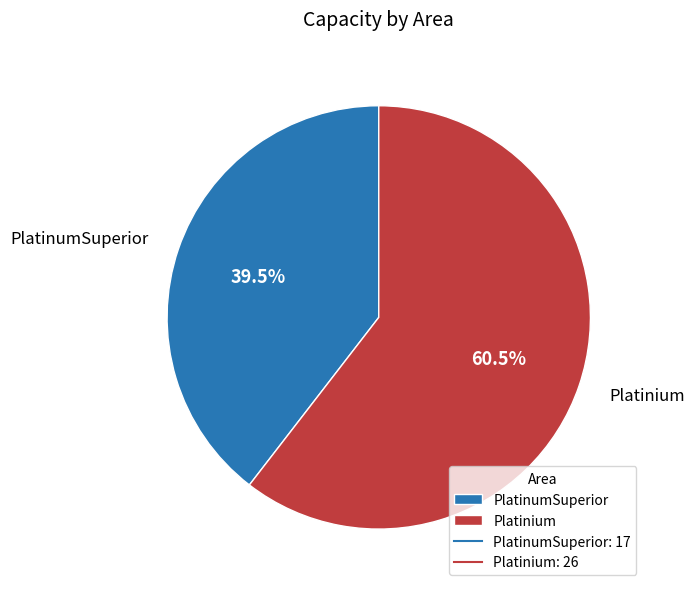

Which category has the smallest portion of the pie?

PlatinumSuperior